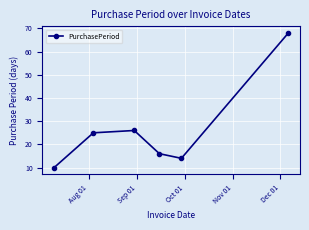

What is the maximum value shown in the chart?

68